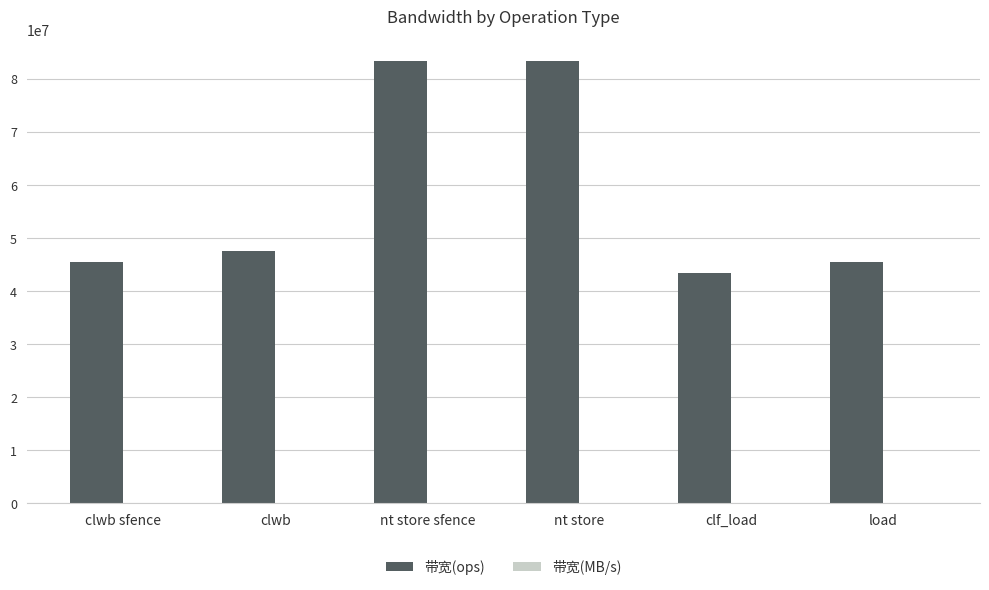

Which series has the largest total across all categories?

带宽(ops)